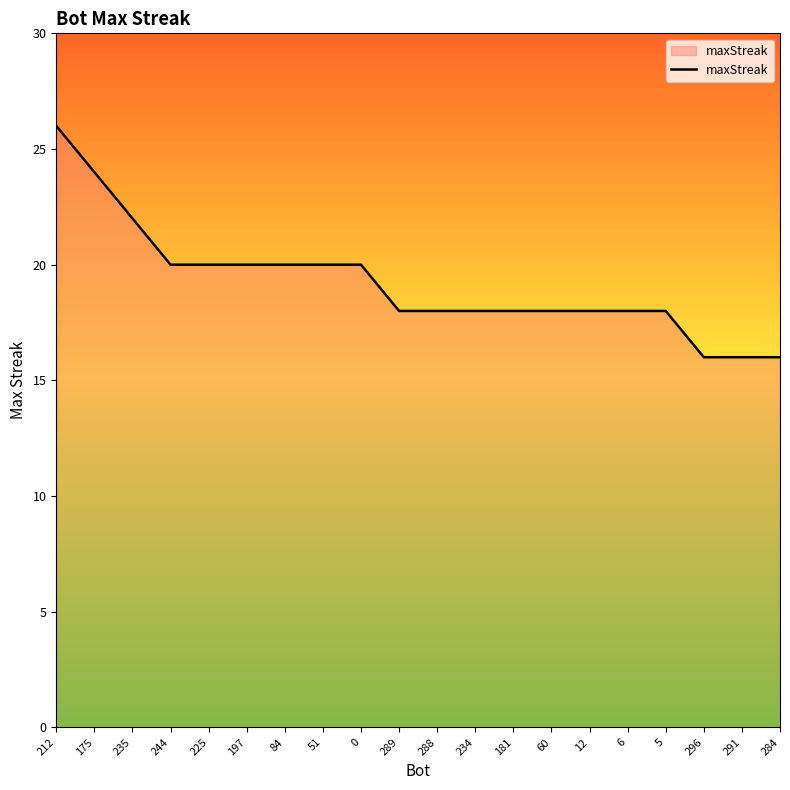

What position from the left is 60?

14